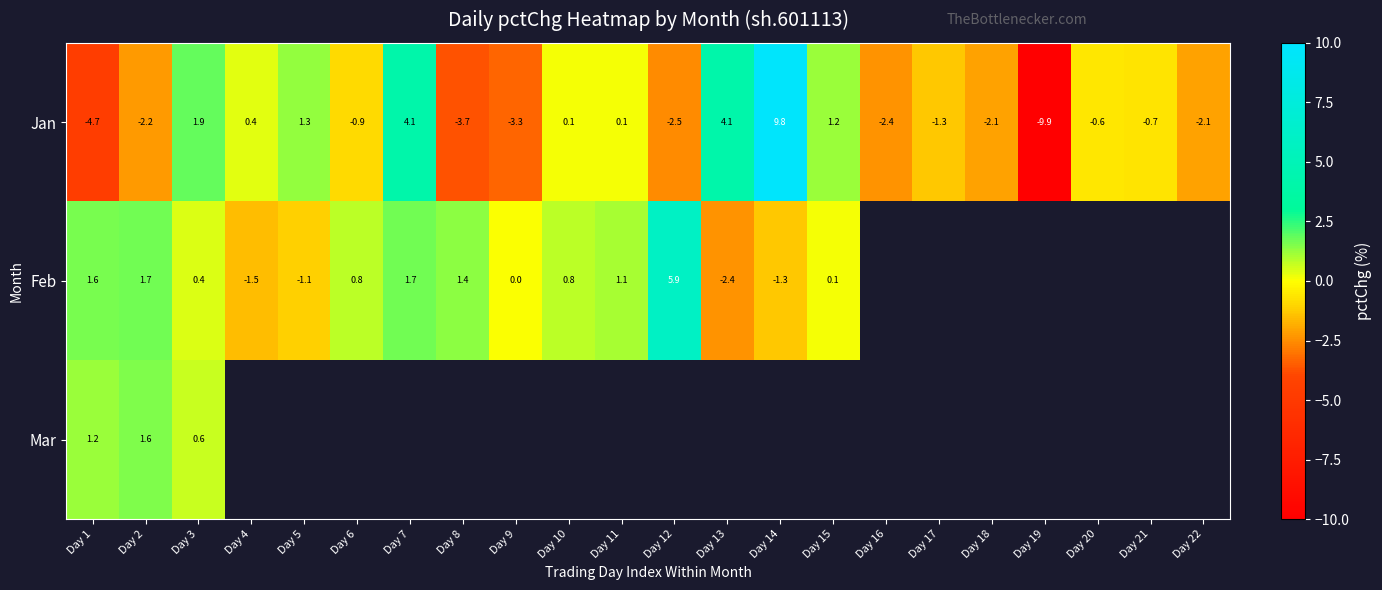

Is the value of Jan at Day 14 greater than the value of Mar at Day 1?

Yes